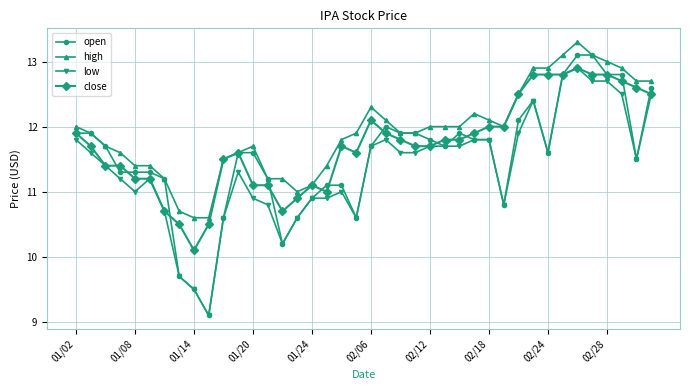

Reading left to right, transcribe all the data shown in this chart.

open: 11.9	11.9	11.7	11.3	11.3	11.3	11.2	9.7	9.5	9.1	10.6	11.6	11.6	11.2	10.2	10.6	10.9	11.1	11.1	10.6	11.7	12.0	11.9	11.9	11.8	11.7	11.9	11.8	11.8	10.8	12.1	12.4	11.6	12.8	13.1	13.1	12.8	12.8	11.5	12.6
high: 12.0	11.9	11.7	11.6	11.4	11.4	11.2	10.7	10.6	10.6	11.5	11.6	11.7	11.2	11.2	11.0	11.1	11.4	11.8	11.9	12.3	12.1	11.9	11.9	12.0	12.0	12.0	12.2	12.1	12.0	12.5	12.9	12.9	13.1	13.3	13.1	13.0	12.9	12.7	12.7
low: 11.8	11.6	11.4	11.2	11.0	11.2	10.7	9.7	9.5	9.1	10.6	11.3	10.9	10.8	10.2	10.6	10.9	10.9	11.0	10.6	11.7	11.8	11.6	11.6	11.7	11.7	11.7	11.8	11.8	10.8	11.9	12.4	11.6	12.8	12.9	12.7	12.7	12.5	11.5	12.5
close: 11.9	11.7	11.4	11.4	11.2	11.2	10.7	10.5	10.1	10.5	11.5	11.6	11.1	11.1	10.7	10.9	11.1	11.0	11.7	11.6	12.1	11.9	11.8	11.7	11.7	11.8	11.8	11.9	12.0	12.0	12.5	12.8	12.8	12.8	12.9	12.8	12.8	12.7	12.6	12.5